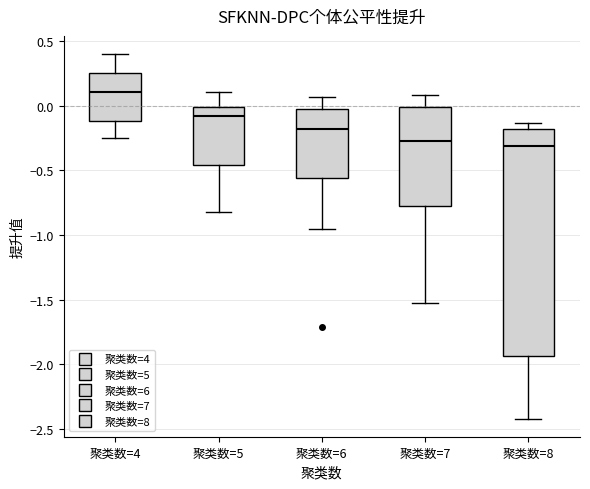

Comparing the boxes themselves (not the whiskers), which one is the tallest?

聚类数=8